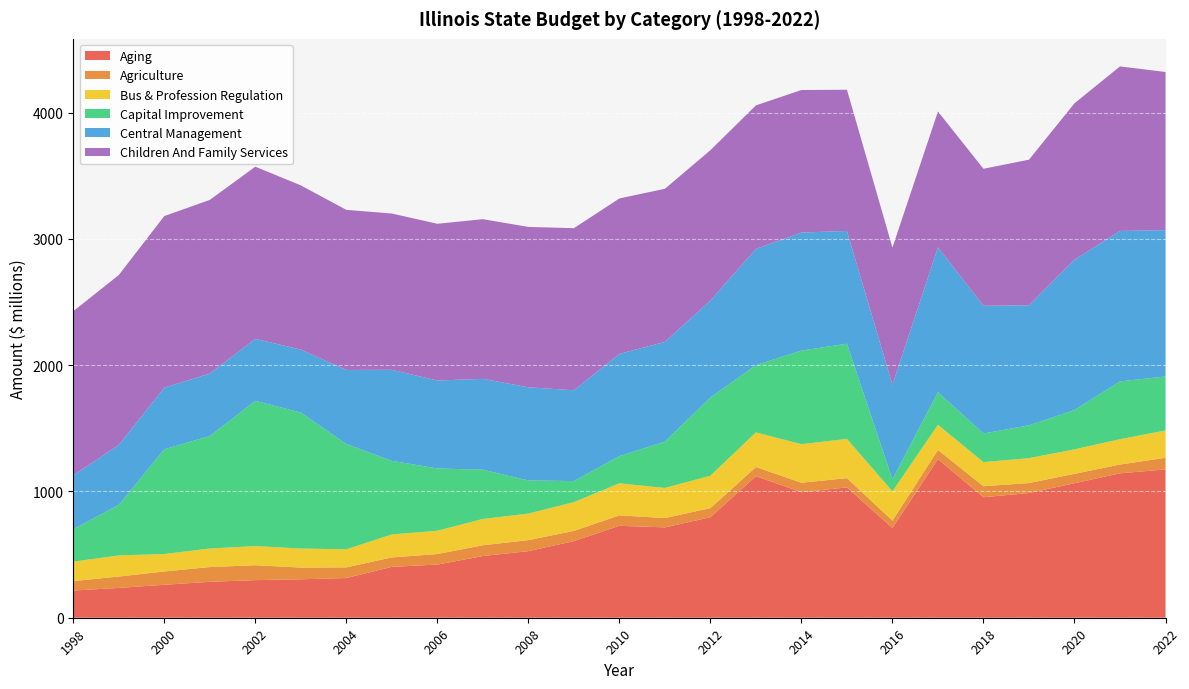

Reading right to left, list all the values displayed in this chart.

Aging: 2022=1174.5	2021=1143.8	2020=1065.1	2019=987.9	2018=954.1	2017=1256.5	2016=710.7	2015=1032.3	2014=994.0	2013=1121.4	2012=795.9	2011=715.5	2010=728.1	2009=606.7	2008=527.2	2007=488.7	2006=420.7	2005=403.0	2004=314.3	2003=304.4	2002=297.9	2001=284.3	2000=261.1	1999=236.3	1998=215.0
Agriculture: 2022=92.2	2021=69.5	2020=74.4	2019=78.7	2018=87.2	2017=72.5	2016=58.5	2015=73.0	2014=75.3	2013=72.0	2012=72.2	2011=74.0	2010=82.5	2009=81.1	2008=87.4	2007=85.4	2006=83.7	2005=74.7	2004=84.5	2003=92.8	2002=117.9	2001=117.1	2000=105.3	1999=90.2	1998=74.8
Bus & Profession Regulation: 2022=216.6	2021=200.6	2020=194.1	2019=197.2	2018=191.1	2017=199.3	2016=232.0	2015=311.0	2014=305.1	2013=274.6	2012=256.8	2011=238.5	2010=254.0	2009=227.8	2008=210.4	2007=208.2	2006=184.6	2005=182.1	2004=143.2	2003=150.8	2002=151.7	2001=146.8	2000=138.4	1999=167.2	1998=154.2
Capital Improvement: 2022=427.8	2021=457.9	2020=311.2	2019=259.7	2018=226.5	2017=258.1	2016=95.5	2015=754.0	2014=741.3	2013=532.6	2012=619.4	2011=367.0	2010=215.5	2009=166.6	2008=262.4	2007=389.7	2006=493.3	2005=582.7	2004=834.4	2003=1076.7	2002=1150.5	2001=891.1	2000=829.2	1999=400.6	1998=256.6
Central Management: 2022=1158.5	2021=1191.3	2020=1190.5	2019=951.0	2018=1011.6	2017=1146.6	2016=748.0	2015=893.1	2014=934.5	2013=920.2	2012=767.5	2011=789.5	2010=809.3	2009=719.1	2008=737.6	2007=719.9	2006=696.2	2005=721.0	2004=585.9	2003=498.7	2002=491.0	2001=494.7	2000=488.4	1999=474.1	1998=426.7
Children And Family Services: 2022=1252.3	2021=1303.1	2020=1238.6	2019=1153.1	2018=1084.8	2017=1076.3	2016=1086.9	2015=1117.9	2014=1129.1	2013=1136.7	2012=1190.8	2011=1212.5	2010=1231.2	2009=1283.7	2008=1270.0	2007=1264.5	2006=1241.4	2005=1237.5	2004=1267.9	2003=1300.6	2002=1363.2	2001=1374.9	2000=1358.7	1999=1345.5	1998=1300.3